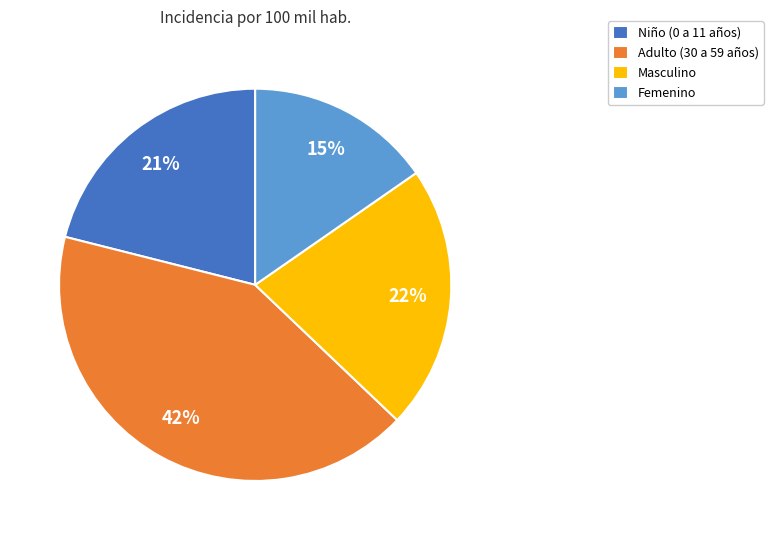

Is the sum of Femenino and Niño (0 a 11 años) greater than half?

No